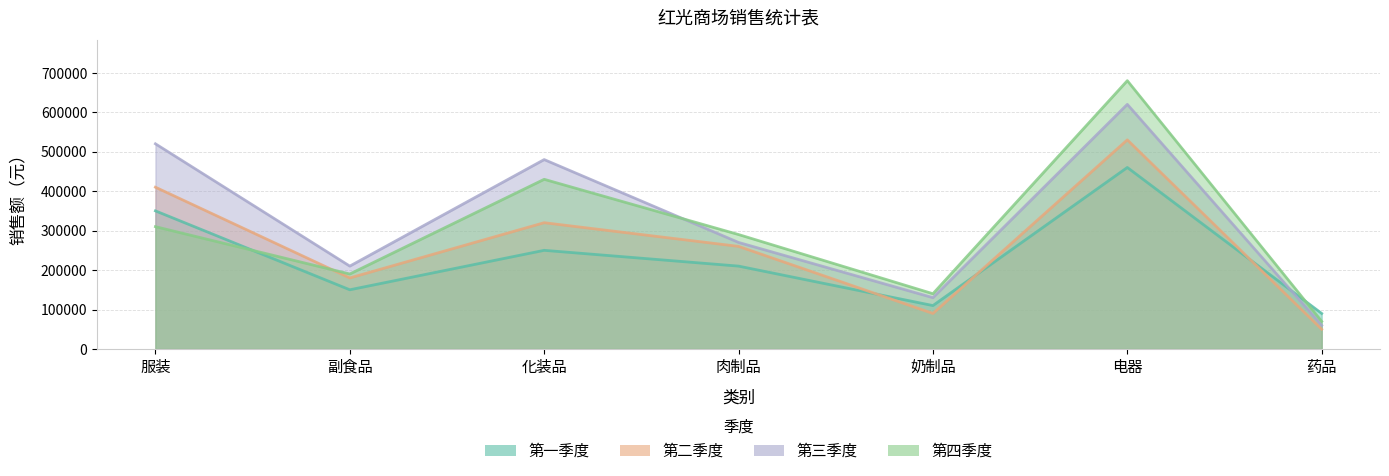

Which series has the largest total across all categories?

第三季度